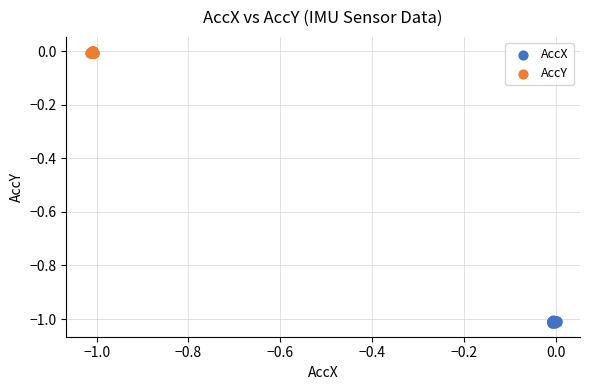

Which series reaches the minimum Y coordinate?

AccX